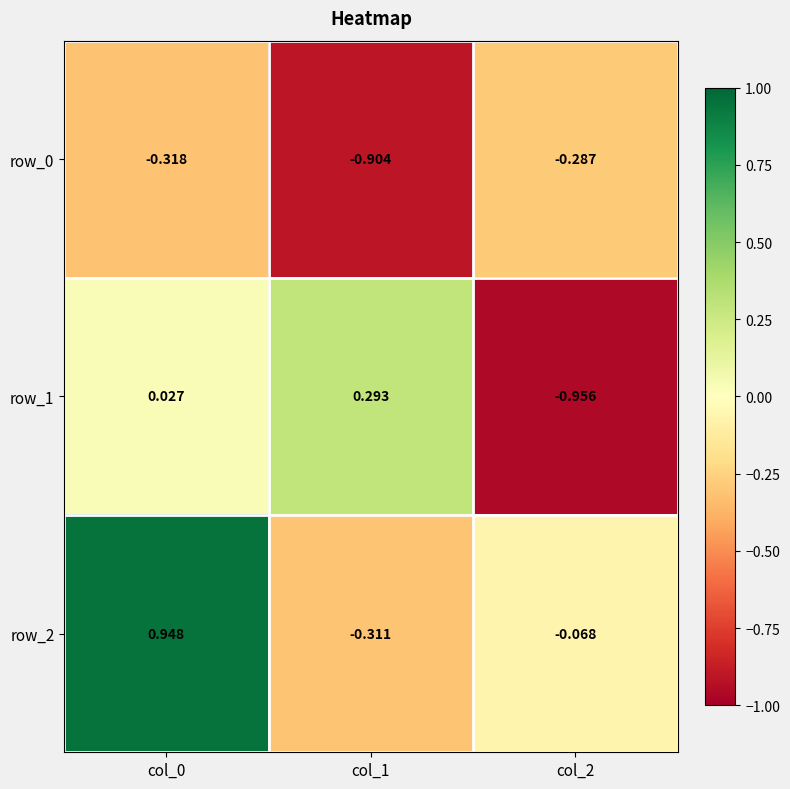

Is the value of row_0 at col_1 greater than the value of row_1 at col_2?

Yes